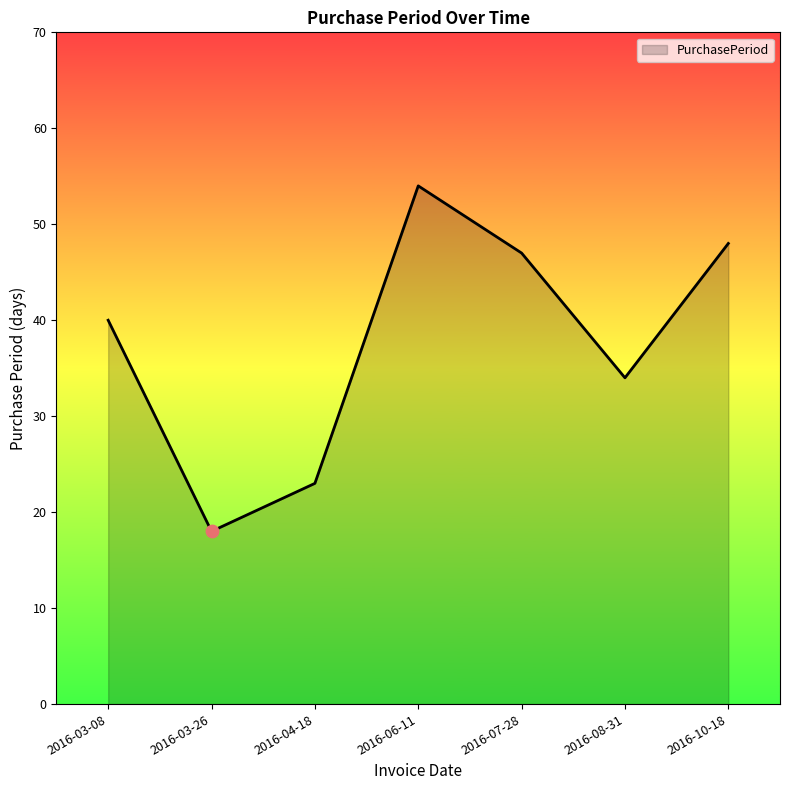

What is the ratio of the value at 2016-03-08 to the value at 2016-08-31?

1.2